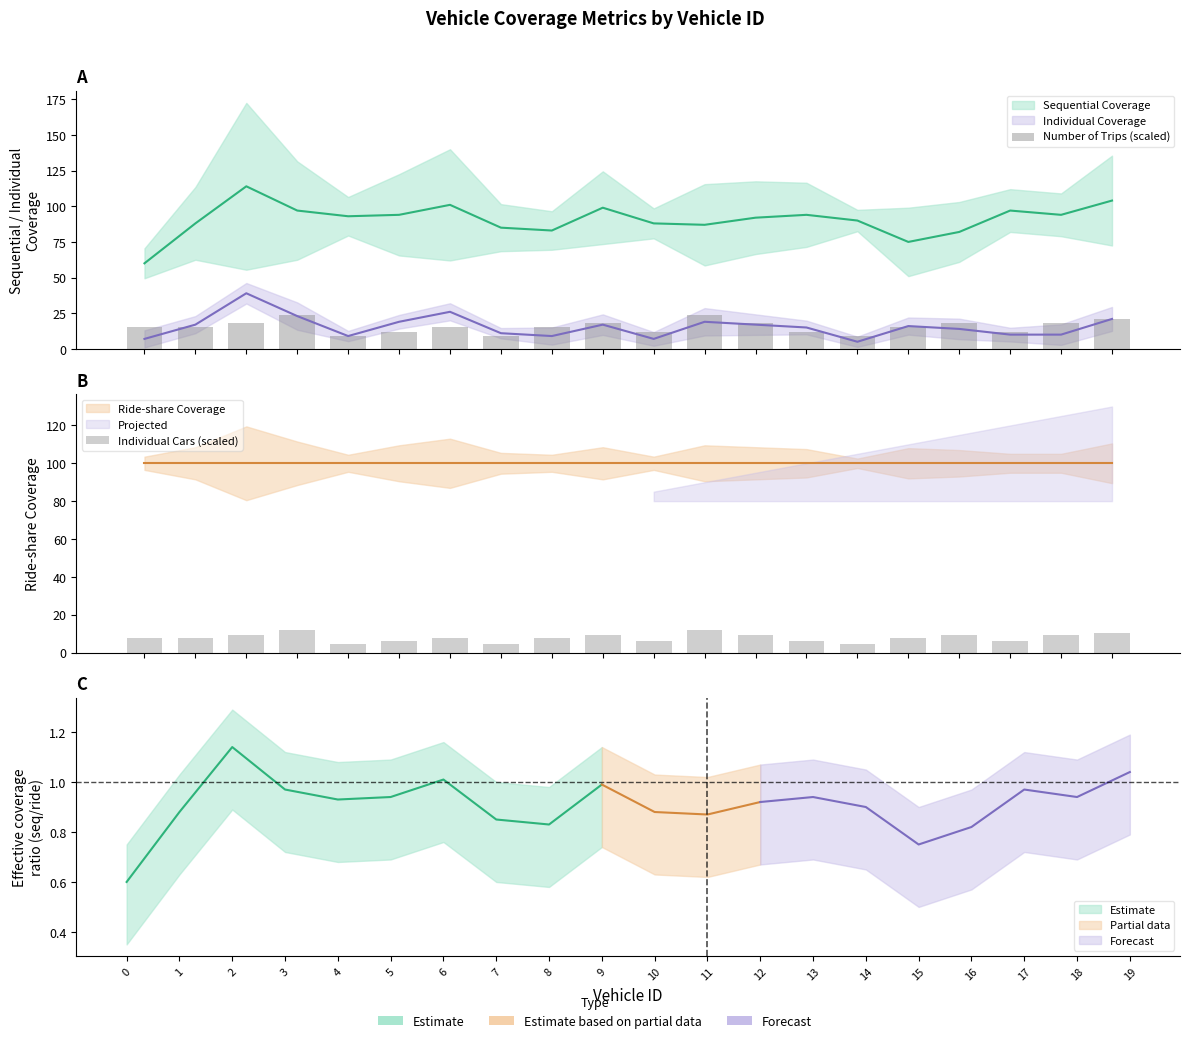

How many bars are there in total?

40